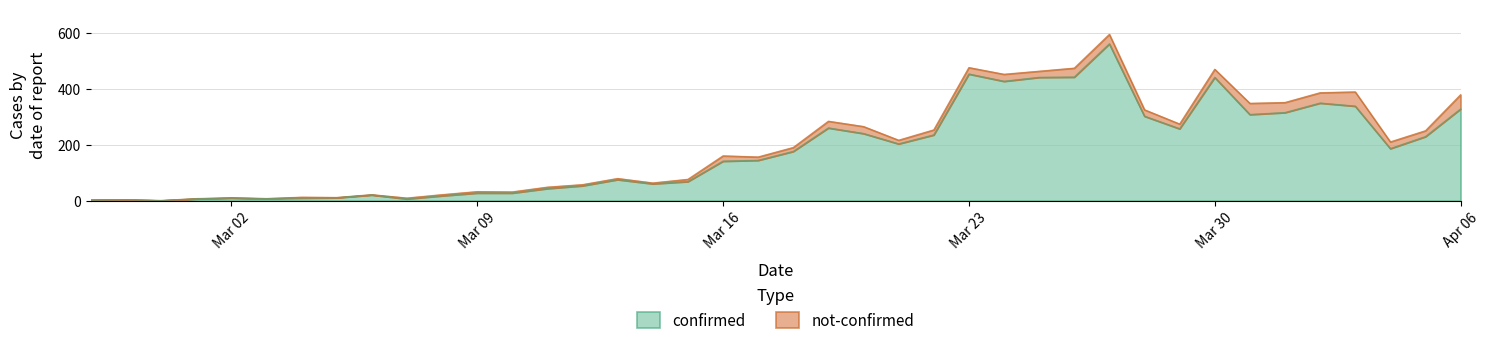

At which label does the data first exceed 177?

2020-03-19